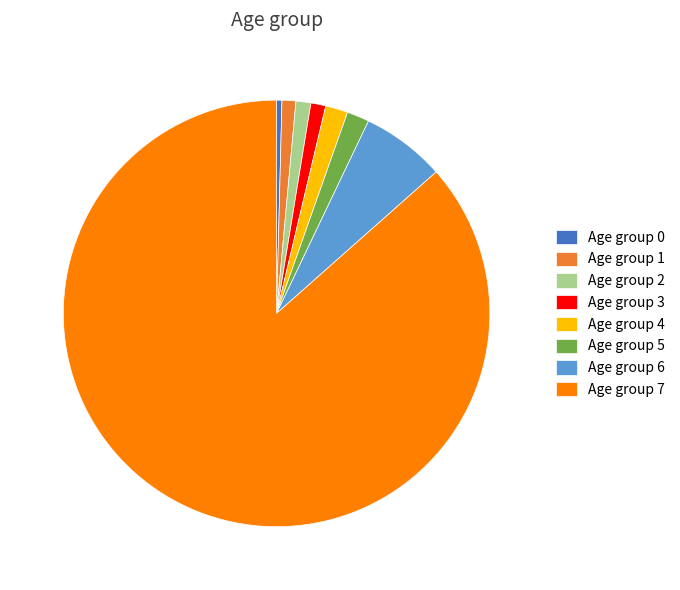

Which category accounts for the majority?

Age group 7